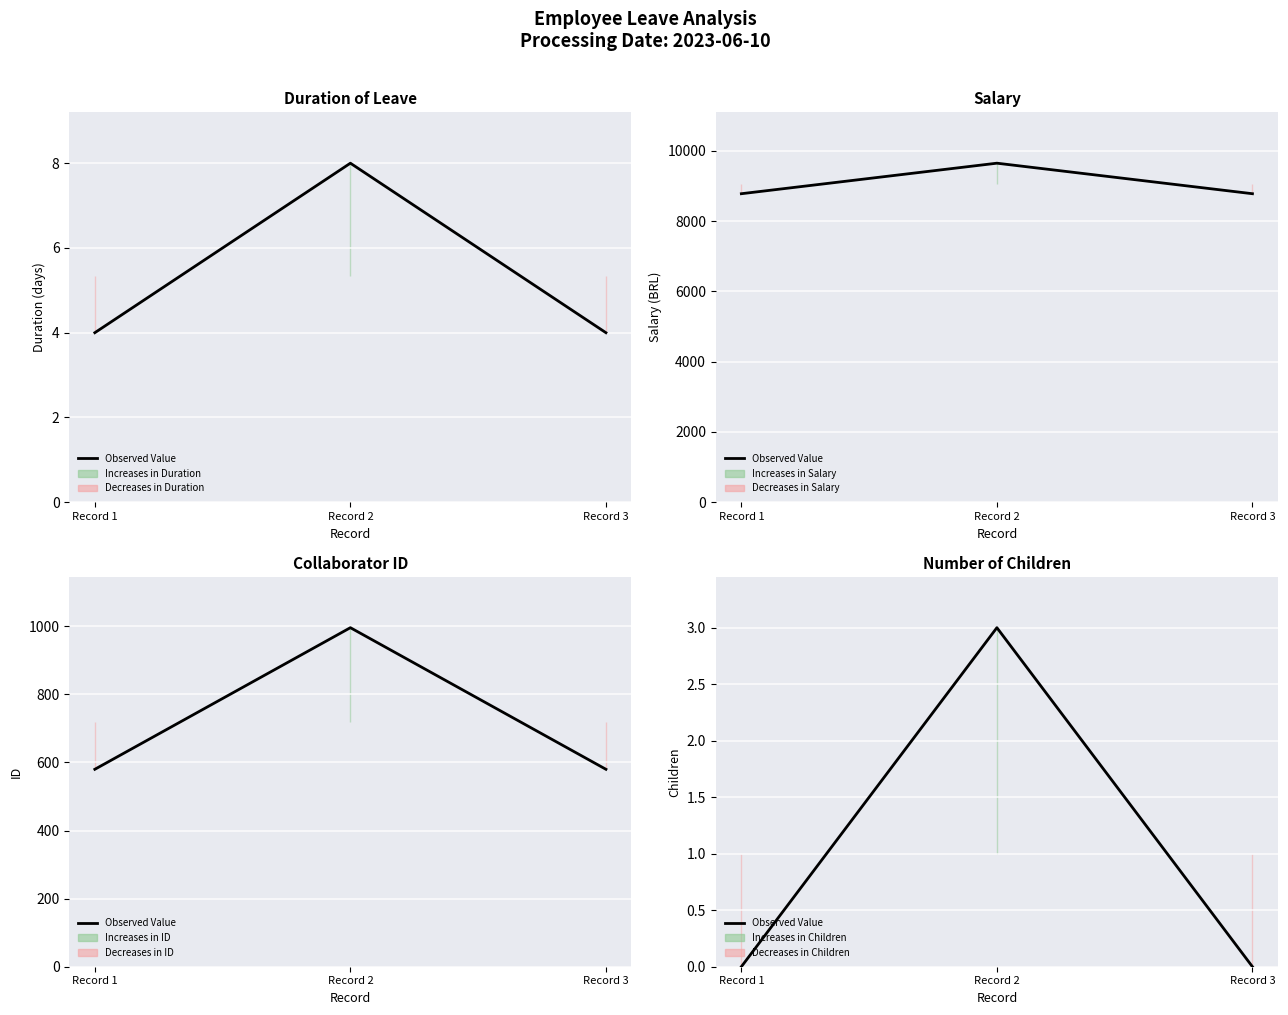

At which category does the chart reach its minimum across all series?

Record 1